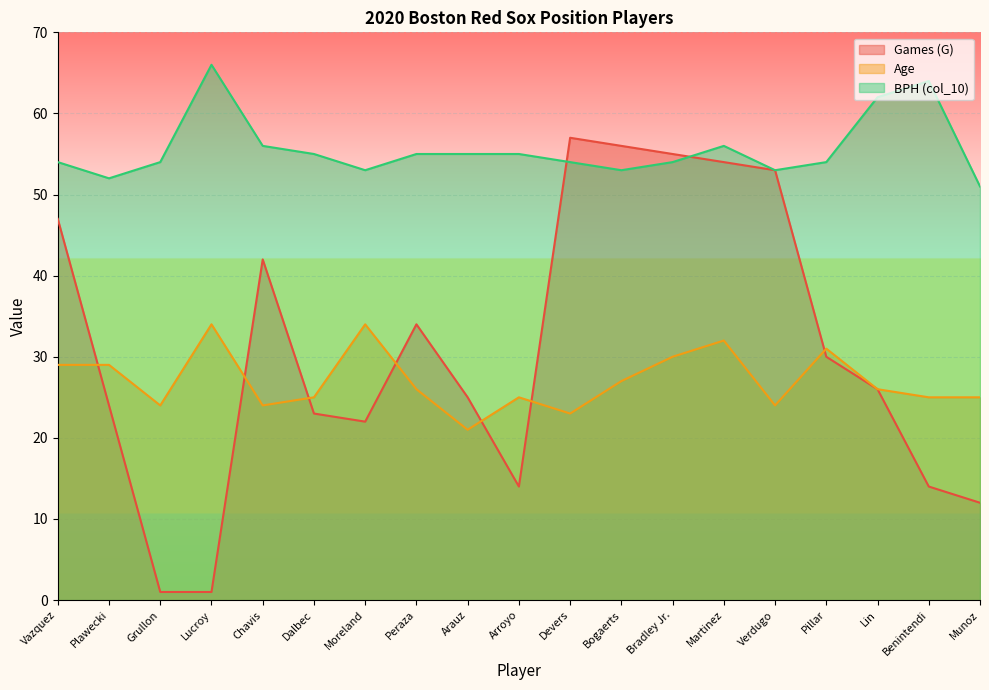

What is the difference between the maximum and minimum values in the Age series?

13